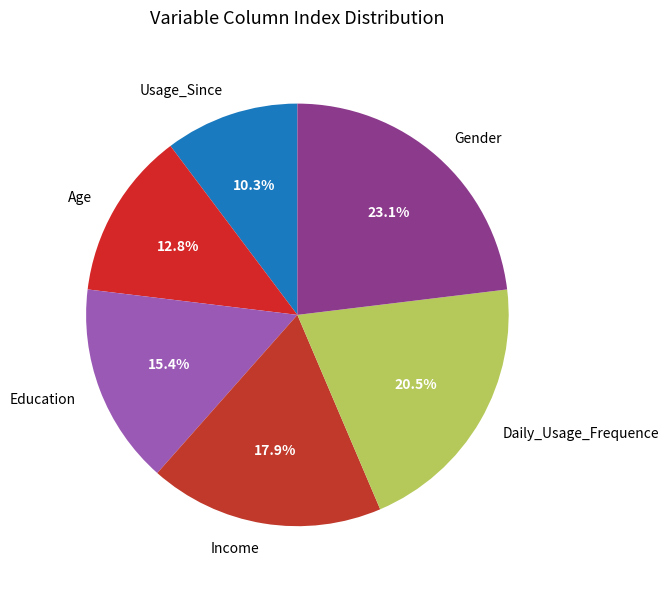

Between Daily_Usage_Frequence and Gender, which is larger?

Gender